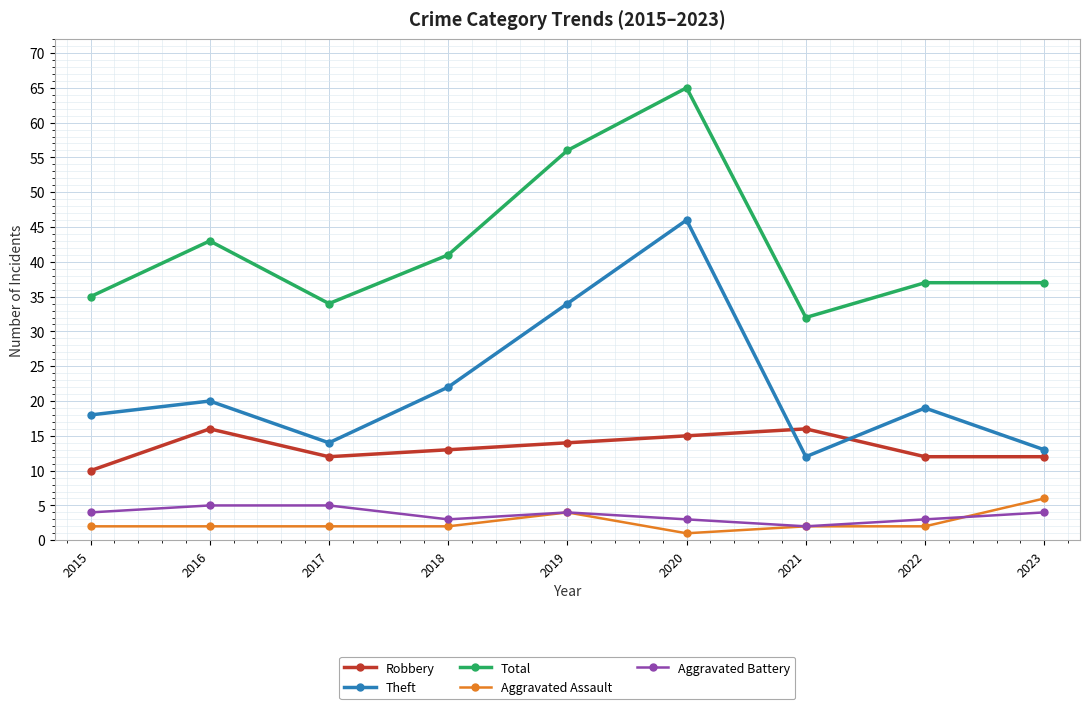

At which category does Aggravated Battery reach its first local valley?

2018